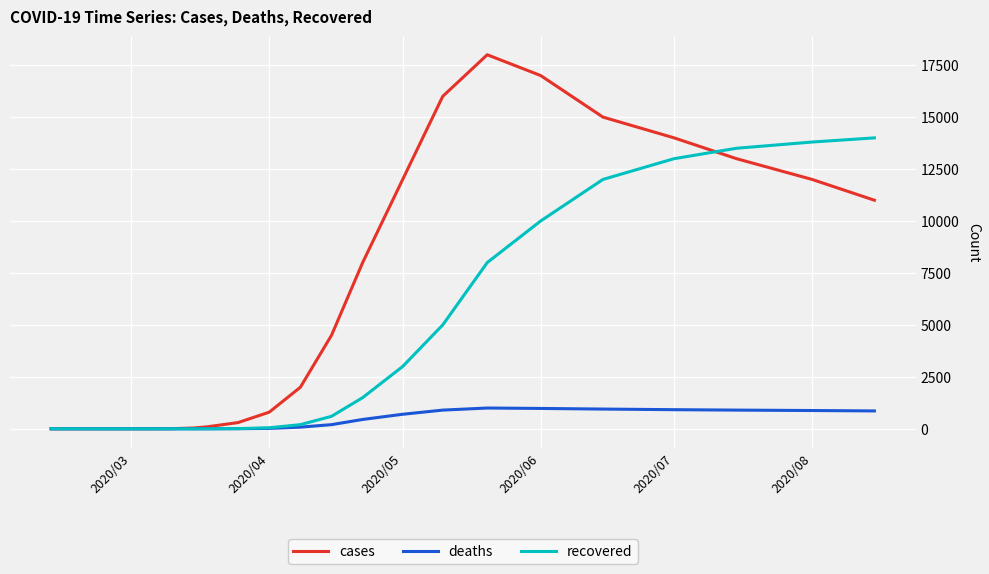

Rank the series by their average value, from lowest to highest.

deaths, recovered, cases